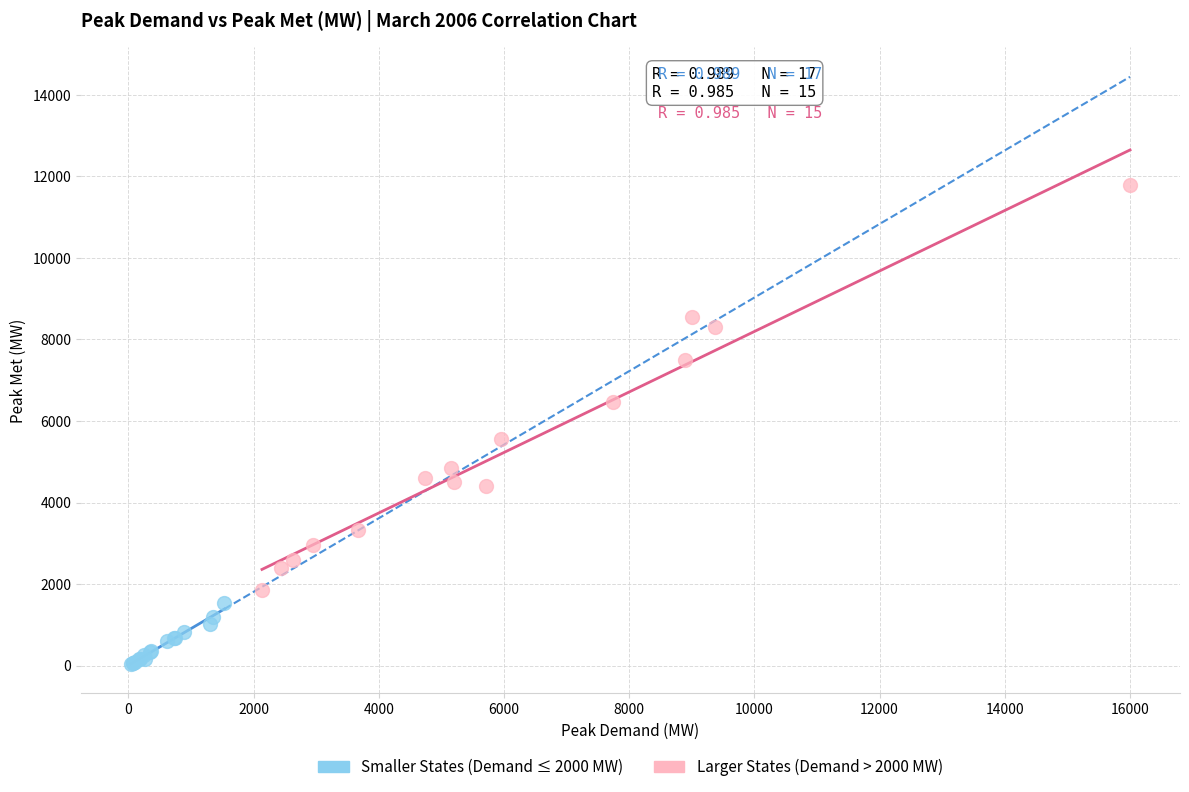

Which series has the largest Y range (max minus min)?

Larger States (Demand > 2000 MW)